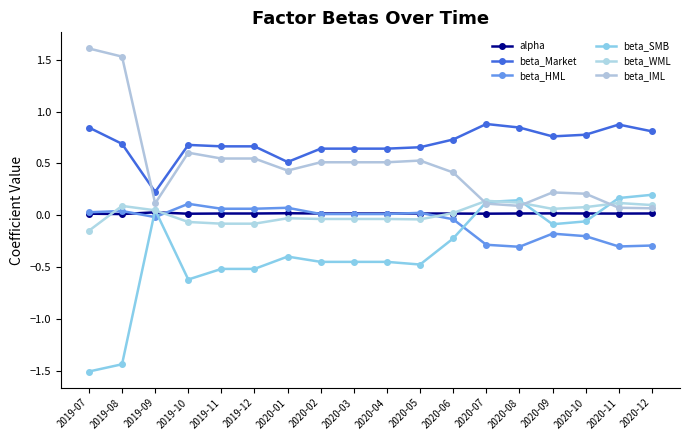

At 2019-07, list the series in order from largest to smallest.

beta_IML, beta_Market, beta_HML, alpha, beta_WML, beta_SMB